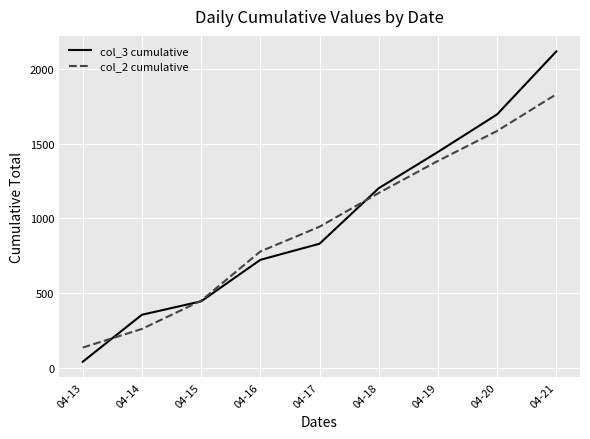

Between which two adjacent categories do col_2 cumulative and col_3 cumulative first intersect?

04-13 and 04-14